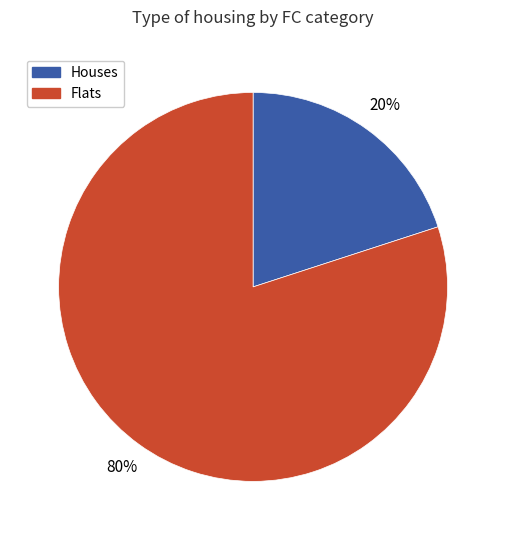

What is the smallest slice in the pie chart?

Houses